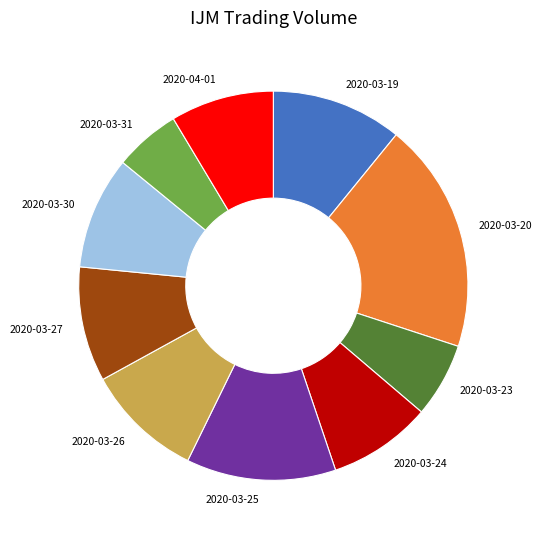

Is there a majority slice in this chart?

No